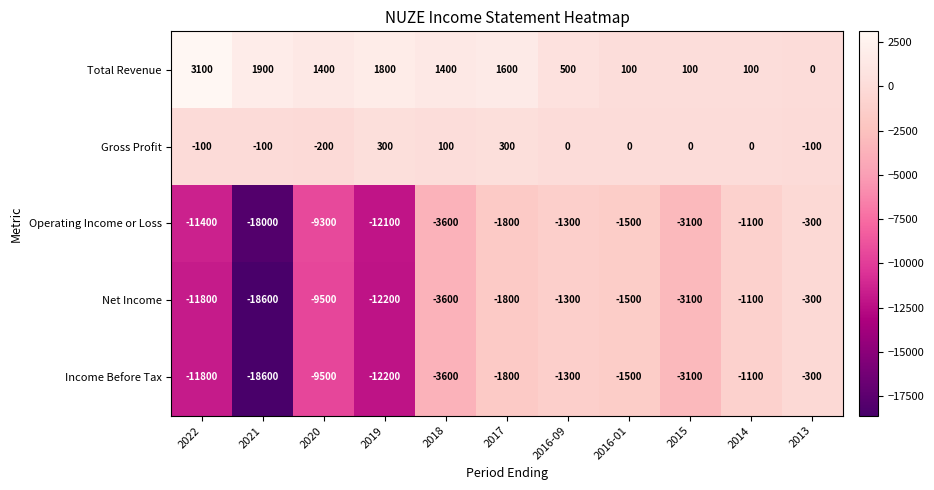

At which label does Gross Profit first exceed 0?

2019